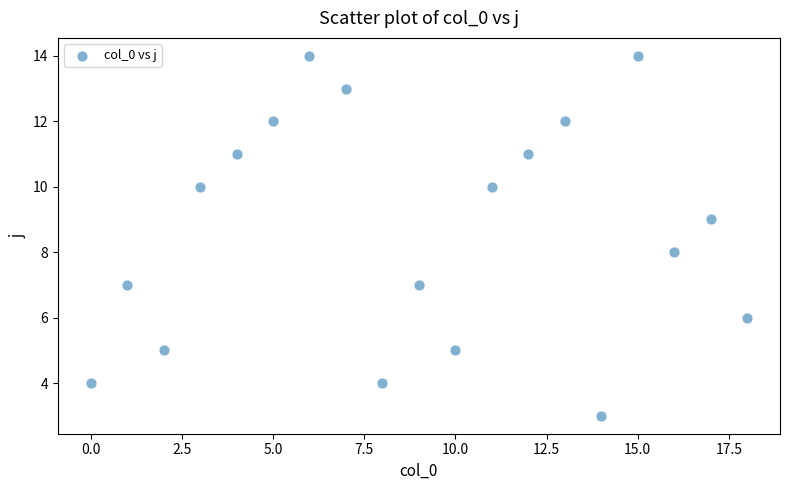

What is the range of Y values (max minus min)?

11